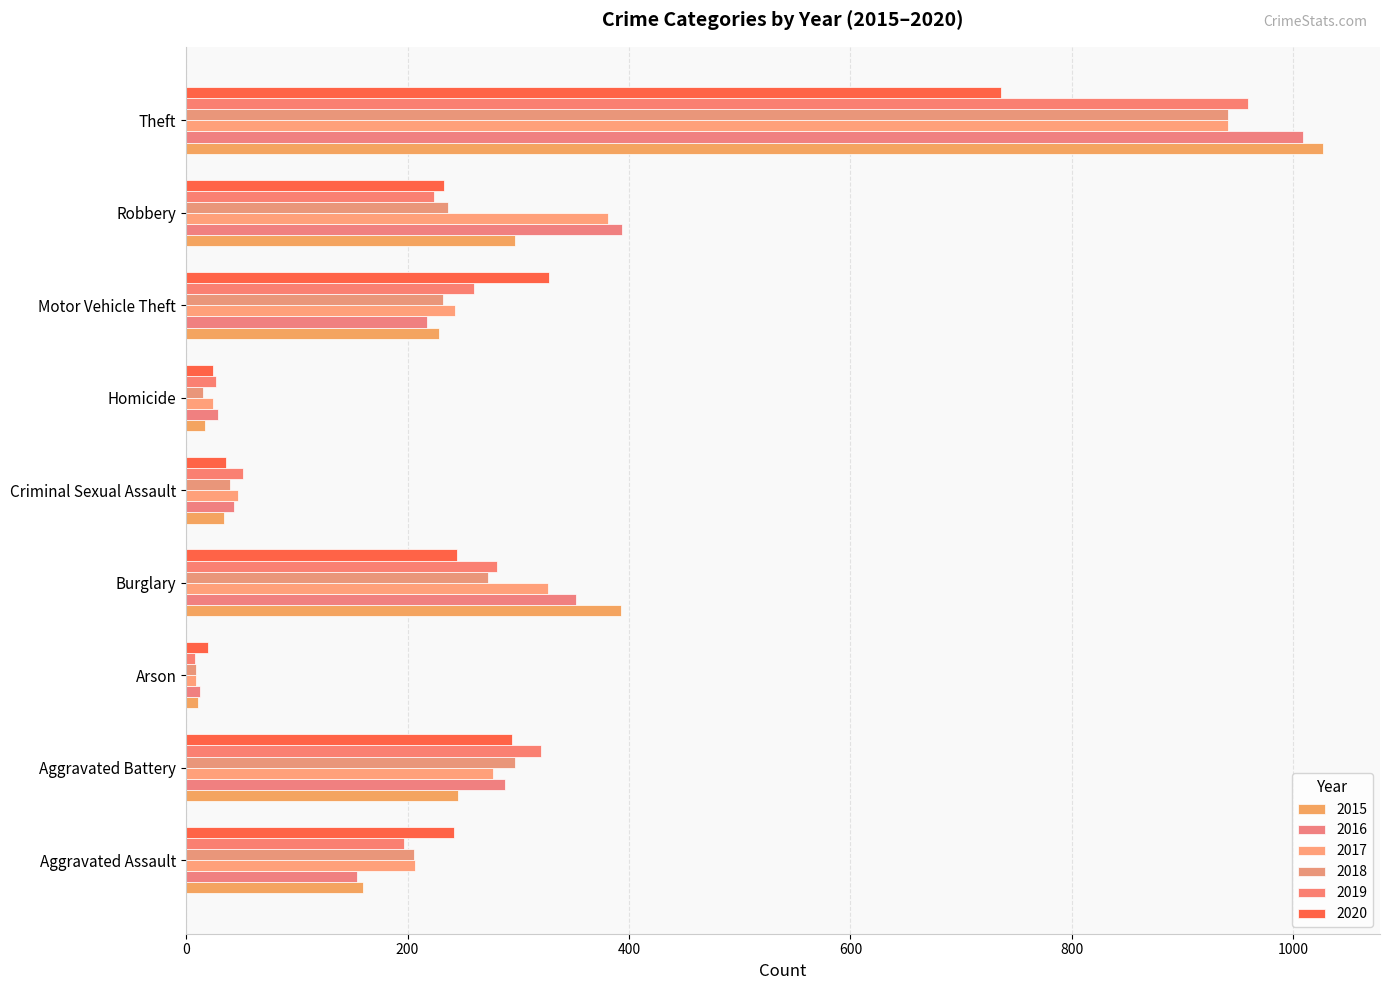

What is the value of the 2016 bar at the 3rd from the left?

13